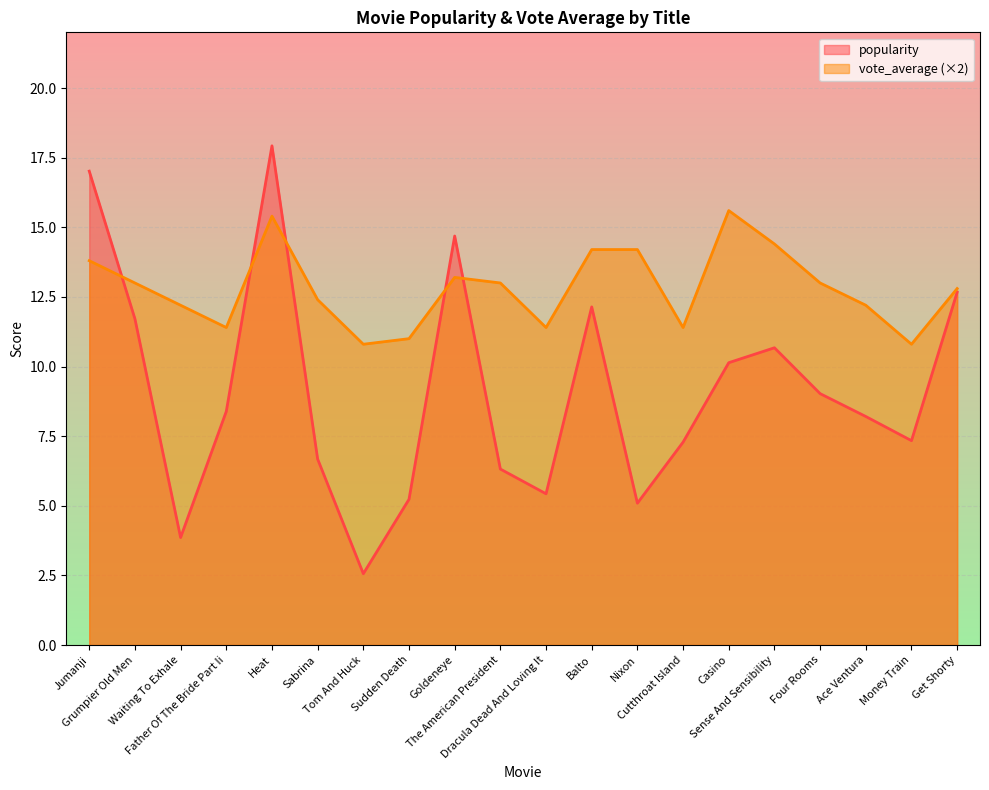

In popularity, how many points are higher than both neighbors (excluding endpoints)?

4